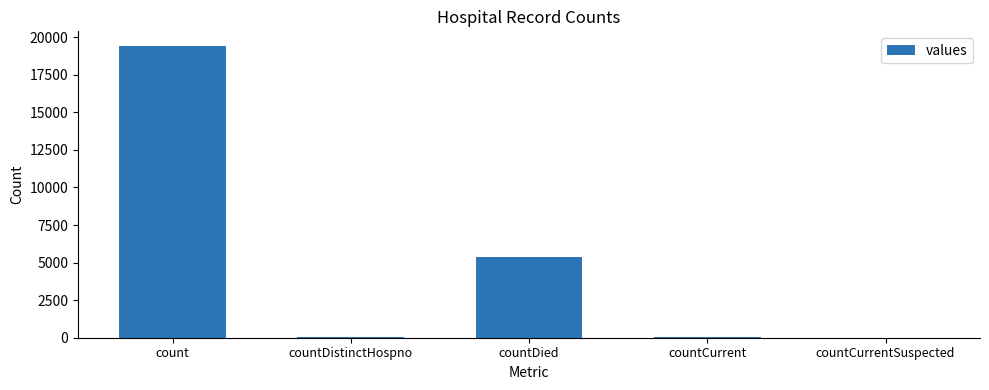

Which label corresponds to the largest value in the chart?

count